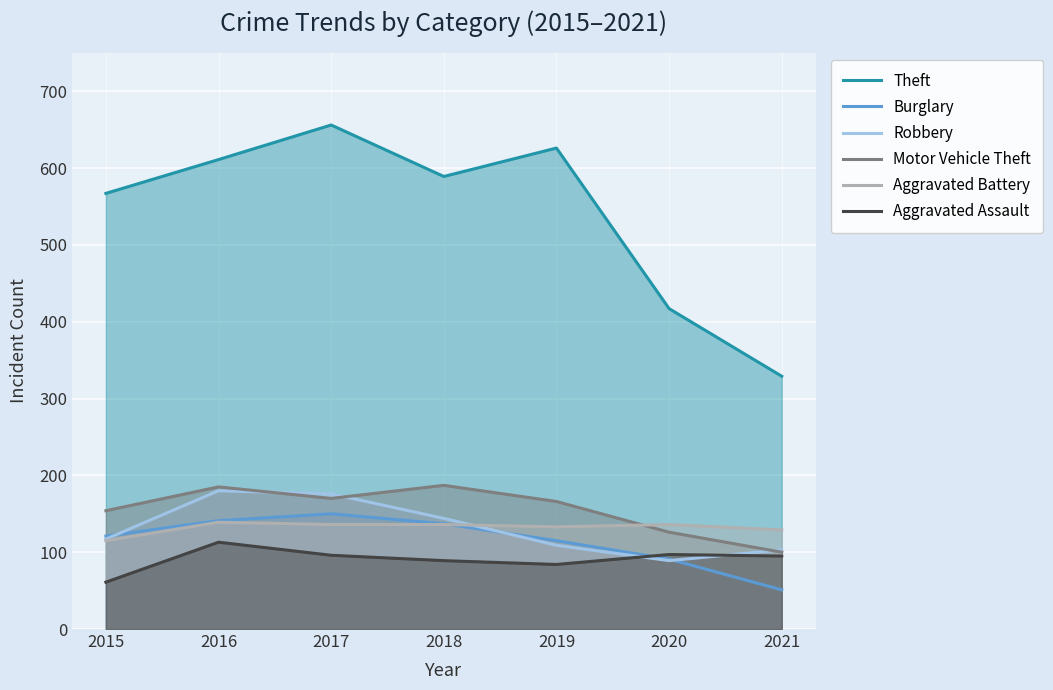

Reading left to right, transcribe all the data shown in this chart.

Theft: 2015=567	2016=611	2017=656	2018=589	2019=626	2020=417	2021=329
Burglary: 2015=121	2016=141	2017=150	2018=137	2019=115	2020=91	2021=51
Robbery: 2015=117	2016=180	2017=176	2018=144	2019=109	2020=89	2021=103
Motor Vehicle Theft: 2015=154	2016=185	2017=170	2018=187	2019=166	2020=126	2021=100
Aggravated Battery: 2015=115	2016=139	2017=136	2018=136	2019=133	2020=136	2021=129
Aggravated Assault: 2015=61	2016=113	2017=96	2018=89	2019=84	2020=97	2021=95